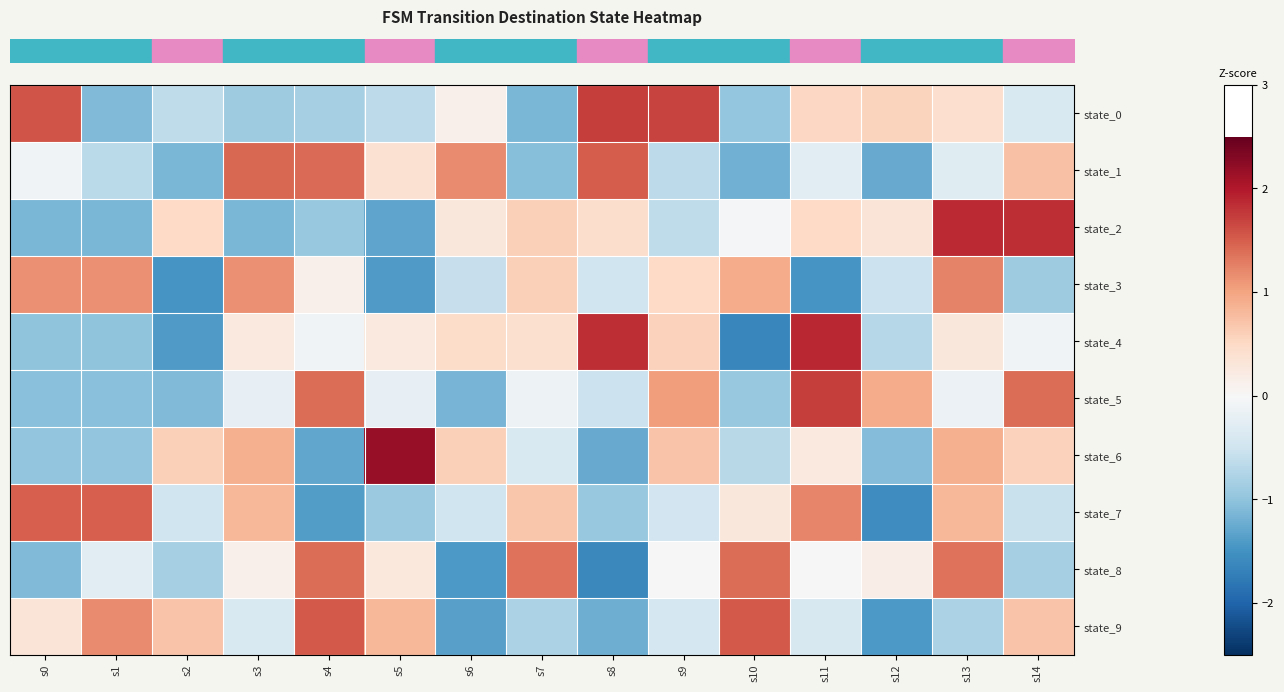

Which category has the highest value across all series?

s5